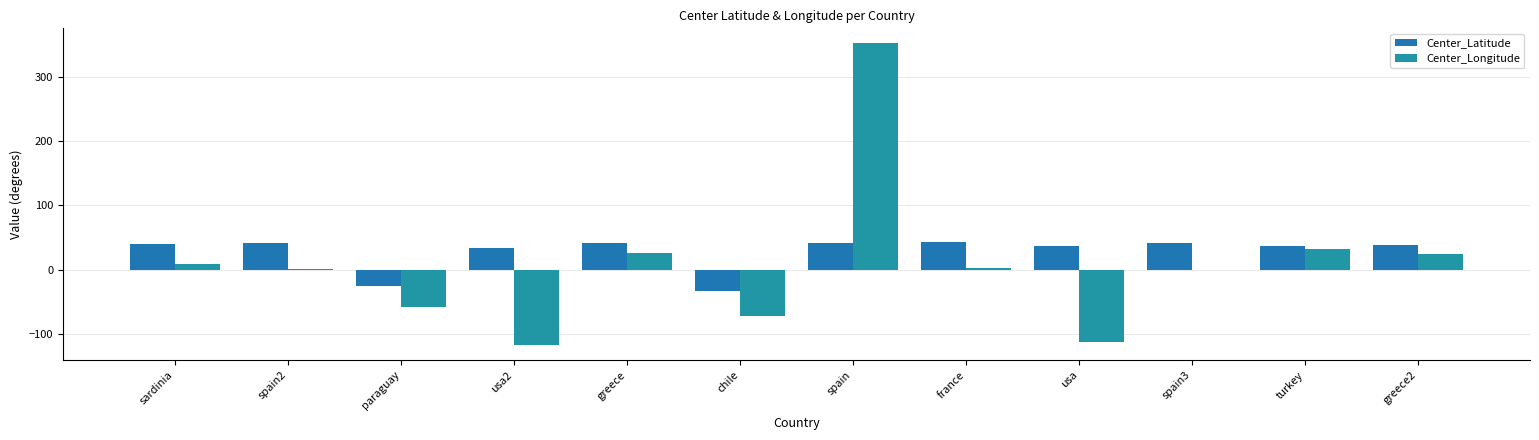

Are the bars horizontal?

No